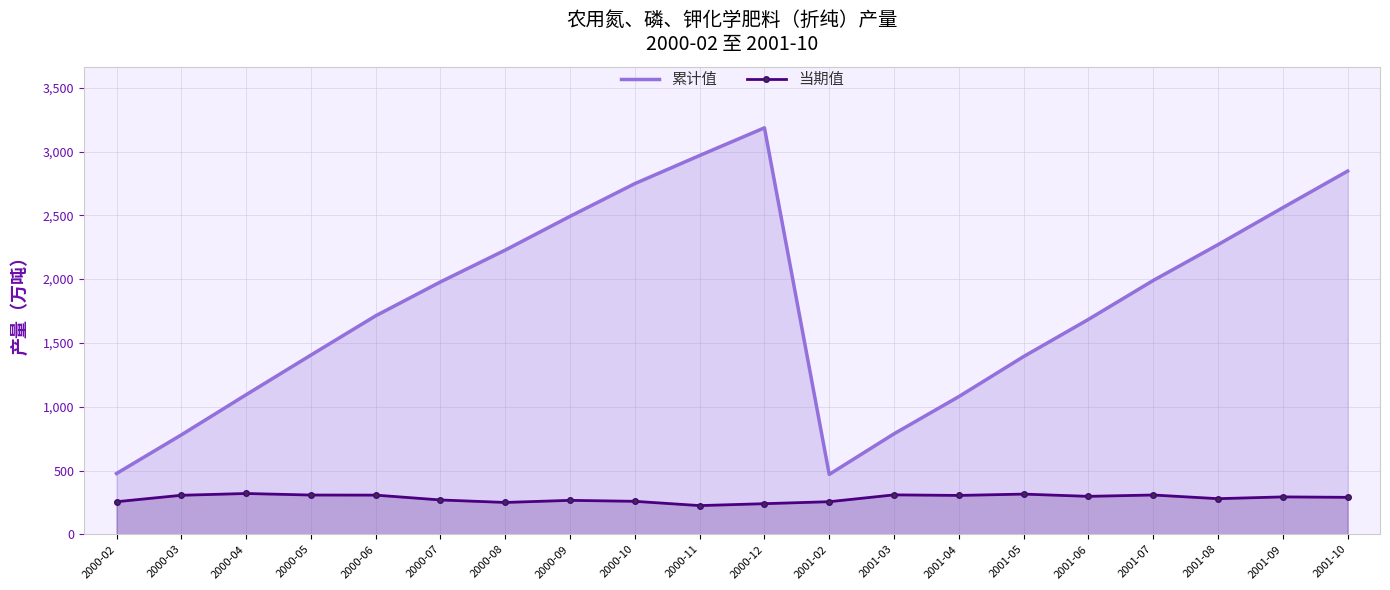

At 2001-07, list the series in order from smallest to largest.

当期值, 累计值